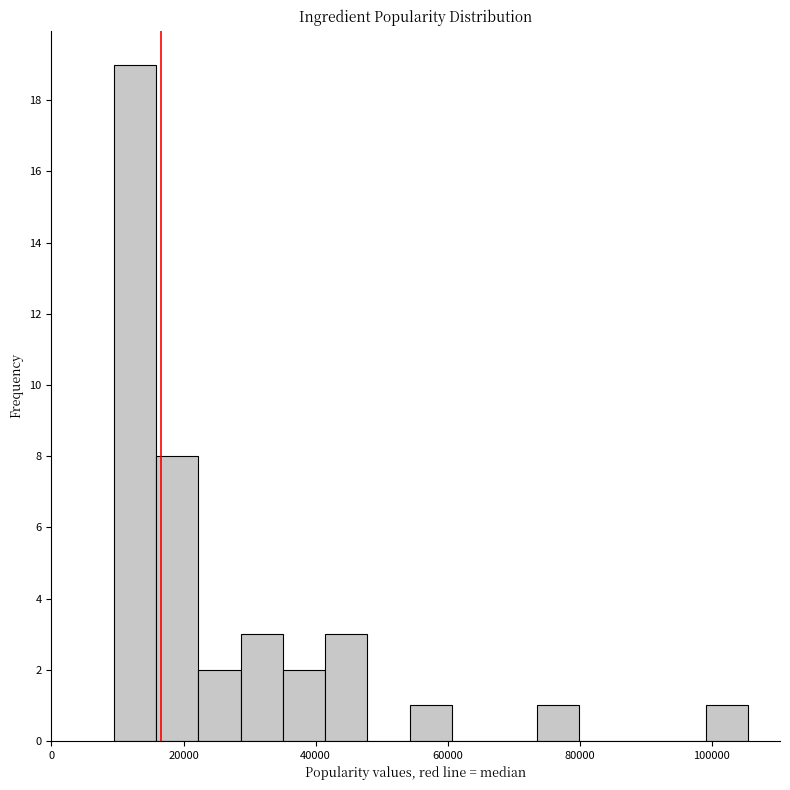

Around what value on the x-axis is the tallest bar? Give the approximate position of its centre, as read against the axis.

12000